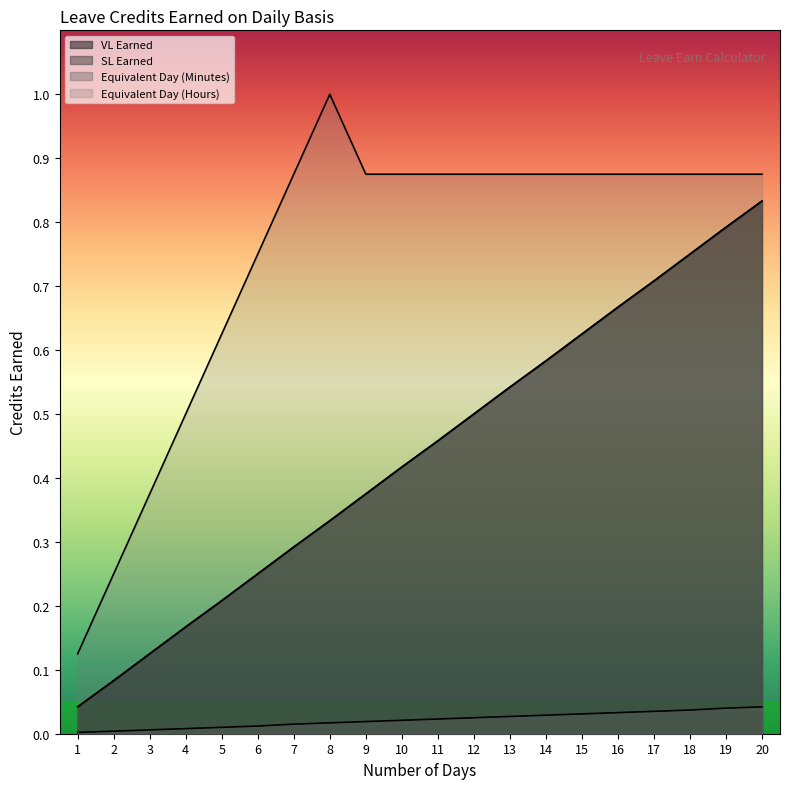

How many data points does each series have?

20